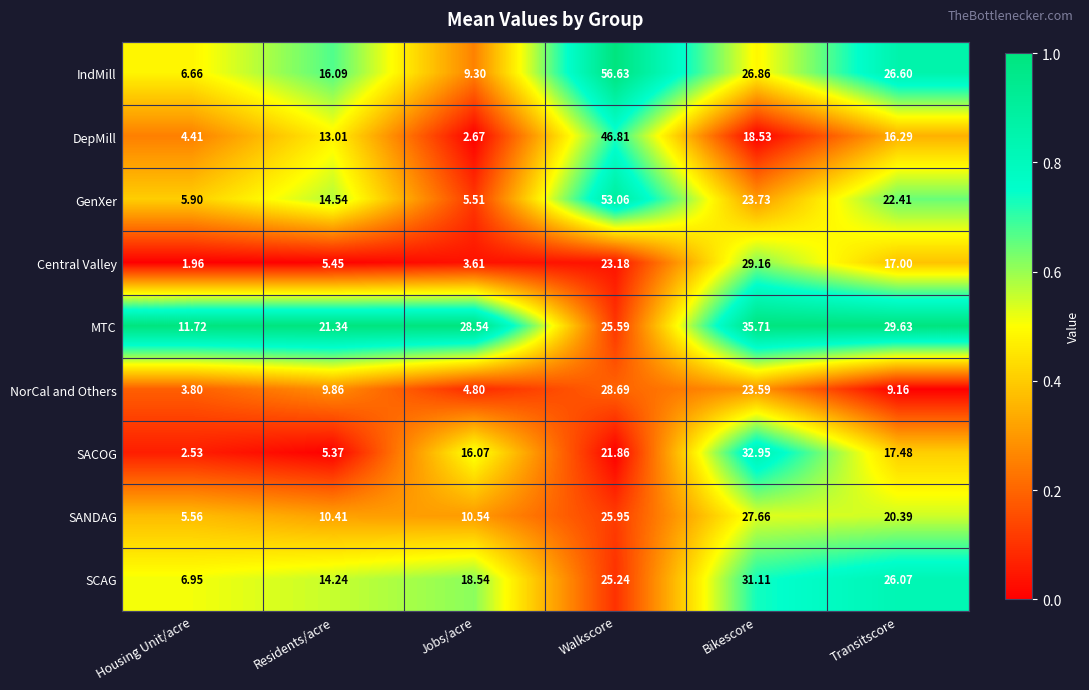

What is the difference between the highest and lowest values at Residents/acre?

16.0